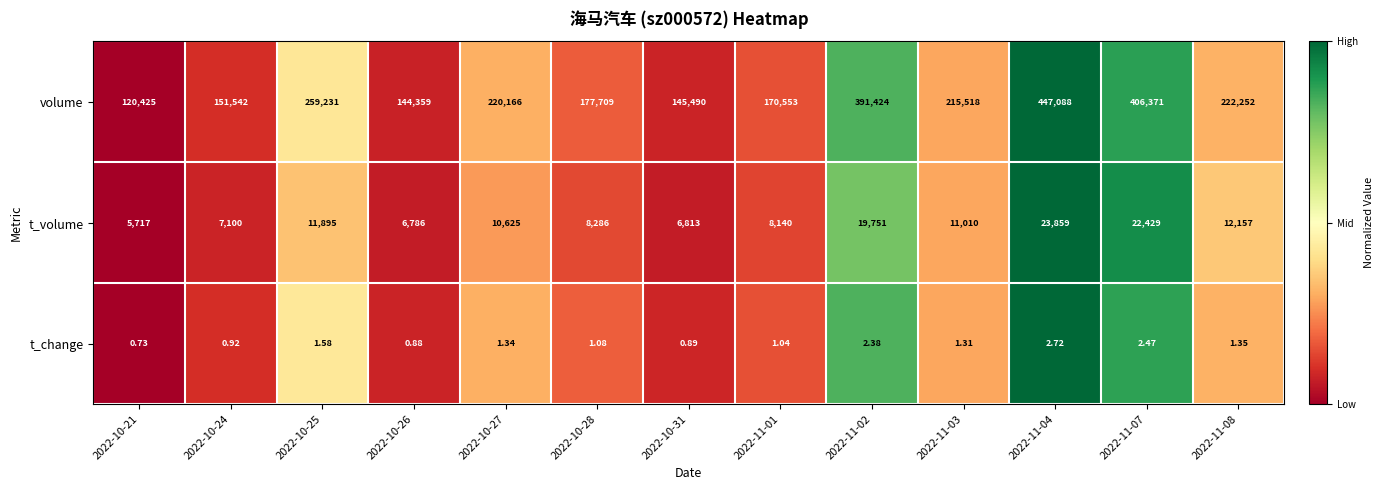

How many data points in t_change are less than 1?

4